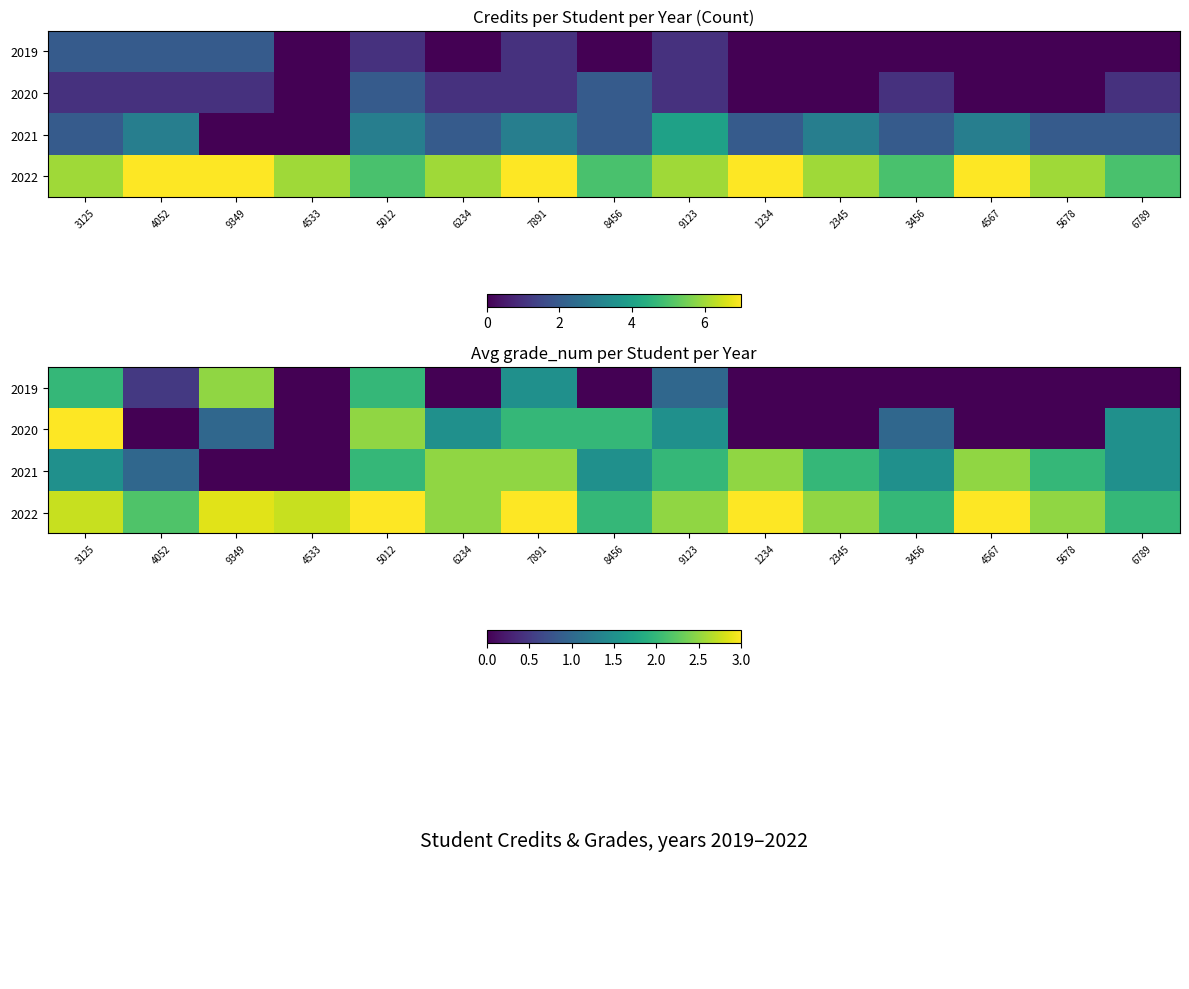

The 2021 series shows 2.5 at 8456. True or false?

False